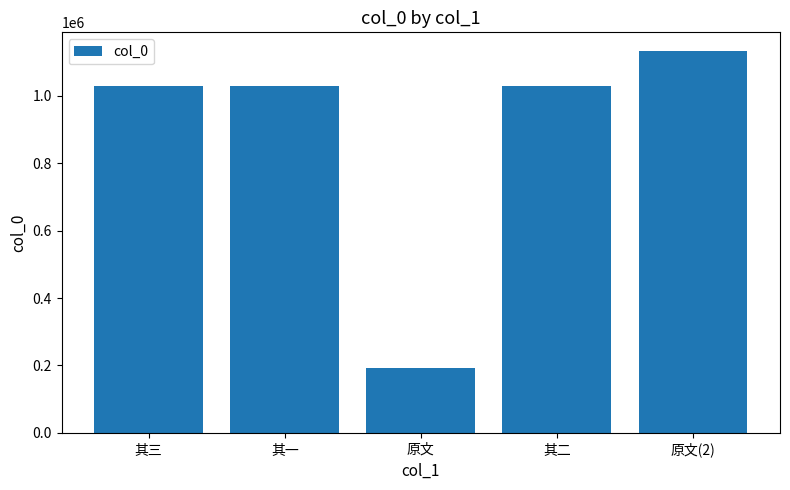

What value does the data have at 原文(2), to the nearest 100?

1131400